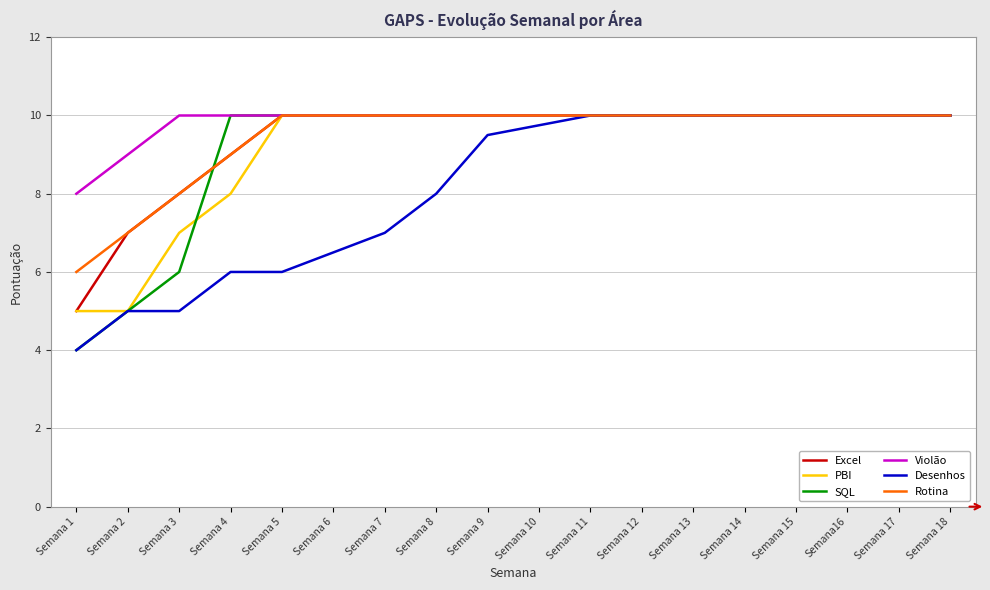

What are all the series names shown in the legend?

Excel, PBI, SQL, Violão, Desenhos, Rotina